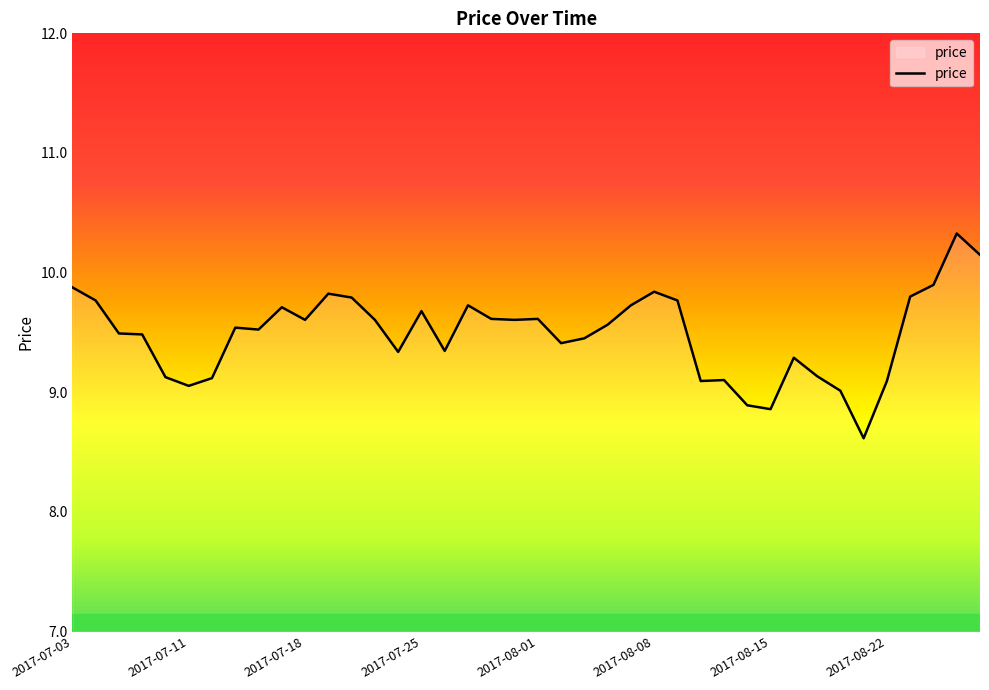

True or false: there are more than 0 points higher than both neighbors.

True